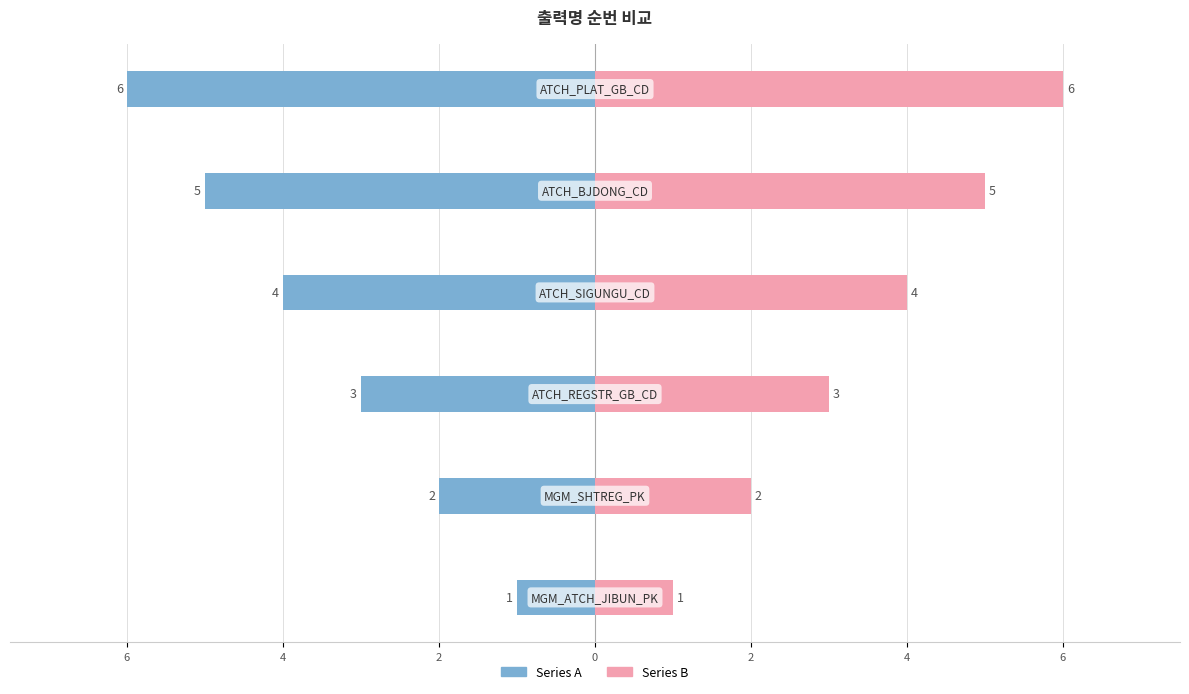

What value does the Series B series have at 6?

2